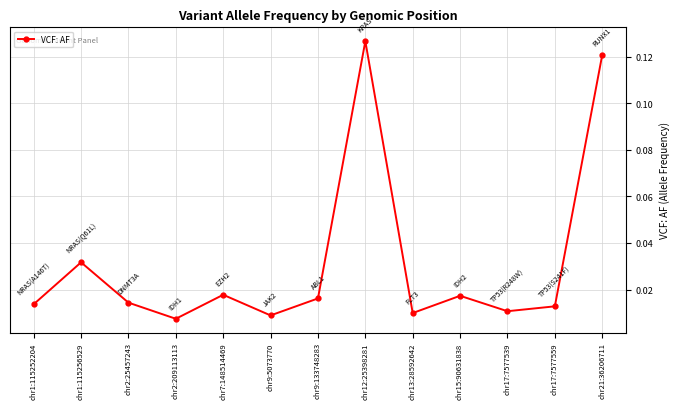

True or false: the data has more than 0 interior local peaks.

True